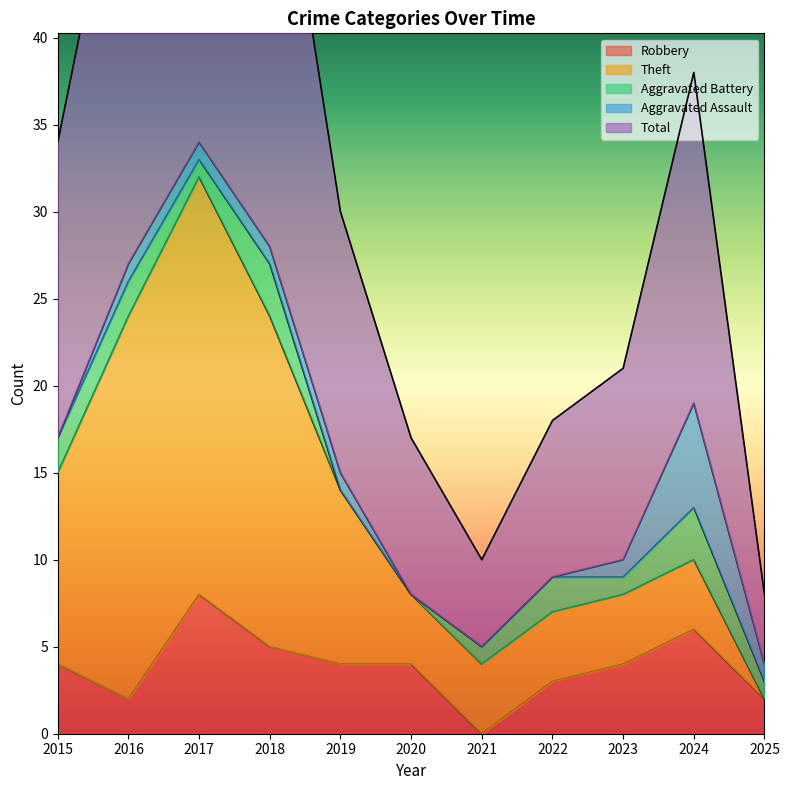

Which series ends up on top after the final intersection of Aggravated Battery and Theft?

Aggravated Battery